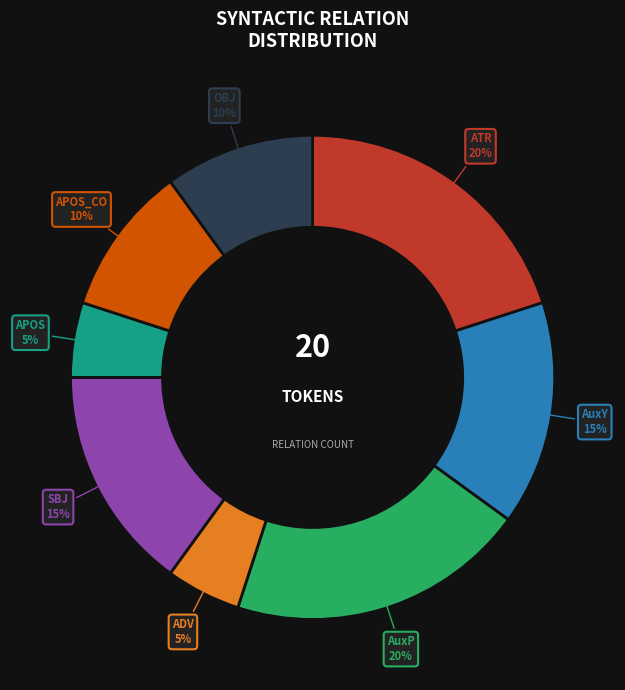

What percentage is the SBJ slice, to the nearest percent?

15%